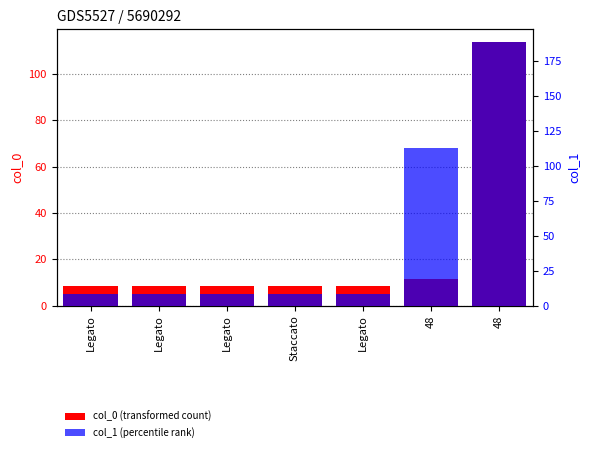

Which series has the widest spread of values?

col_1 (percentile rank)